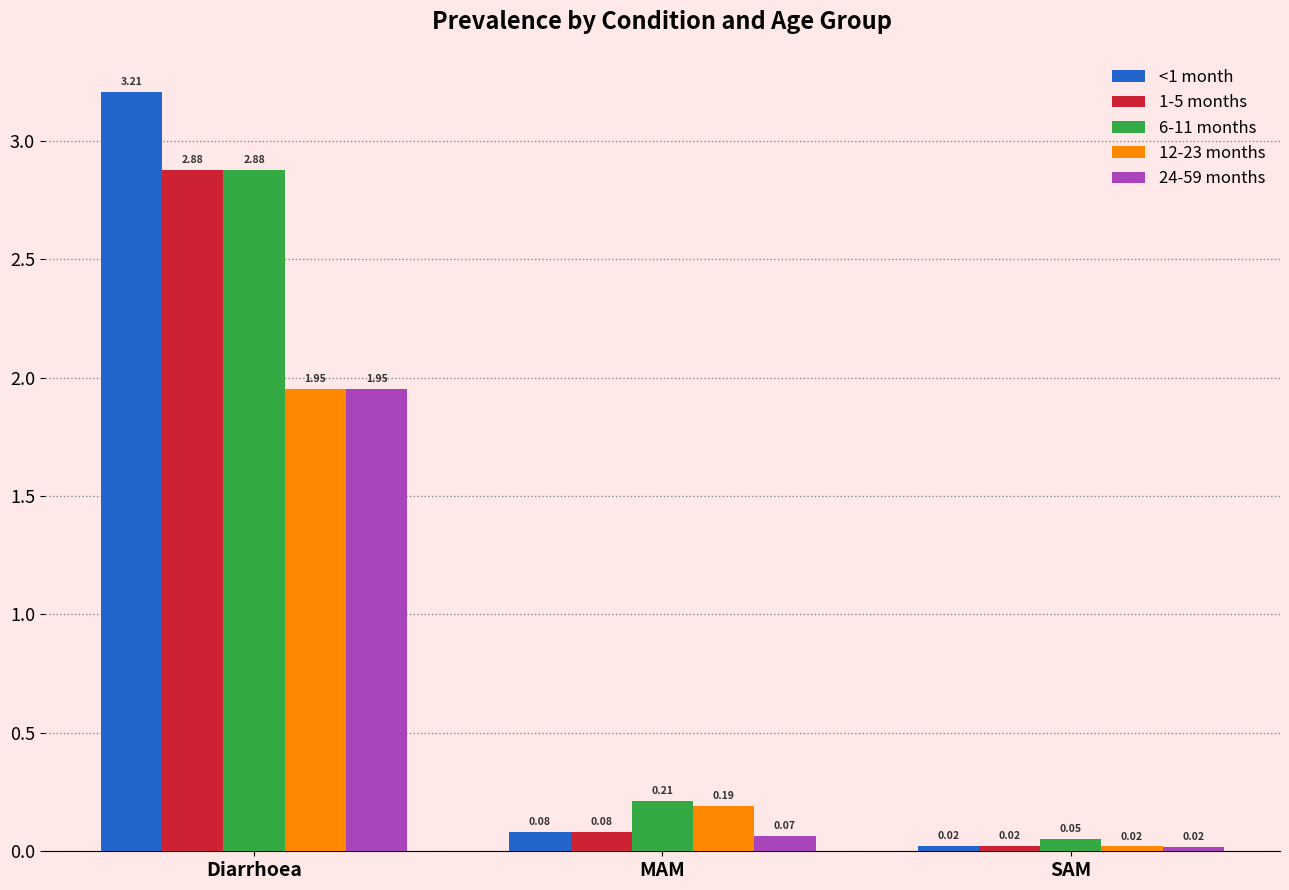

What is the label of the 1st bar from the right?

SAM